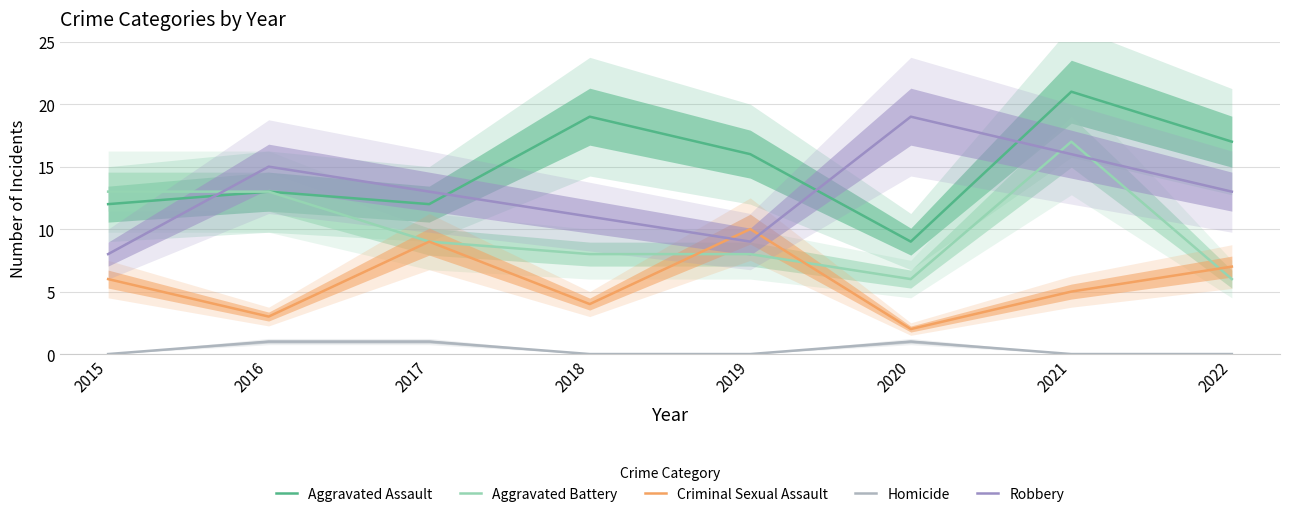

At which label is Aggravated Assault closest to 15?

2019